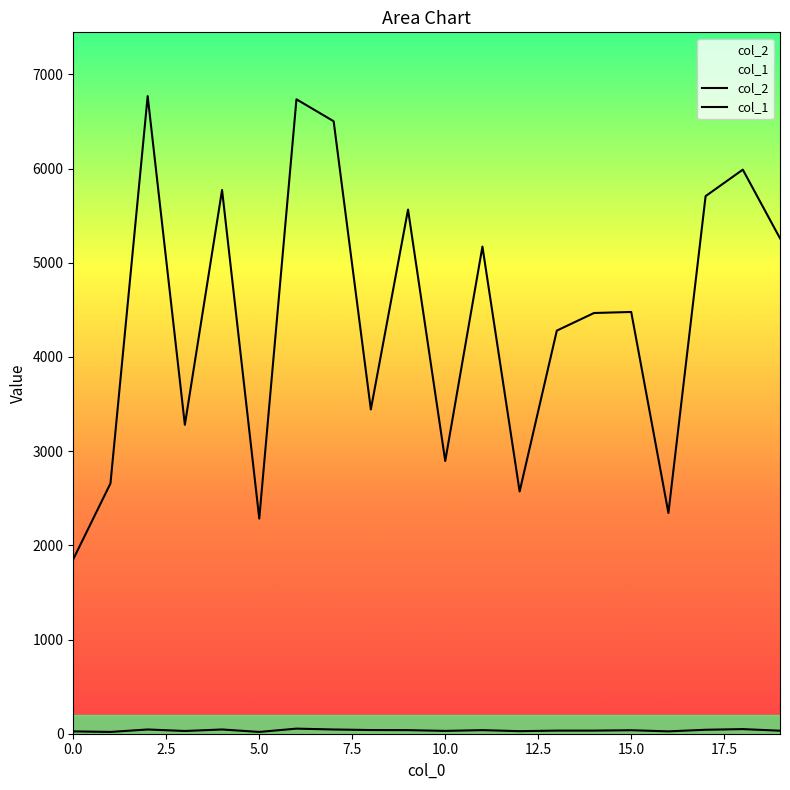

What is the sum of the col_2 values at 10 and 11?

8068